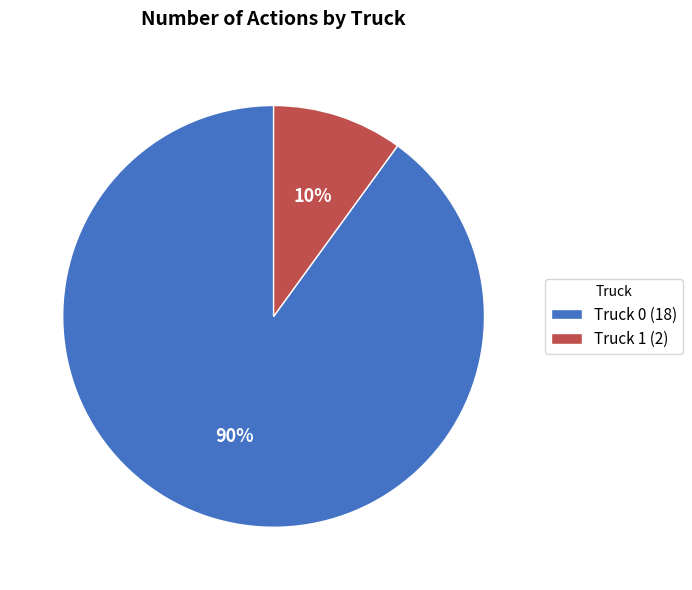

Which slice is the smallest?

Truck 1